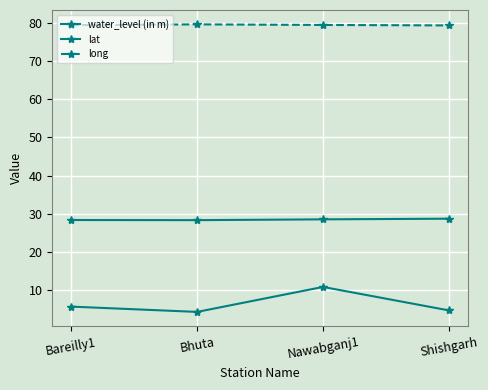

How many interior local peaks does the water_level (in m) series have?

1